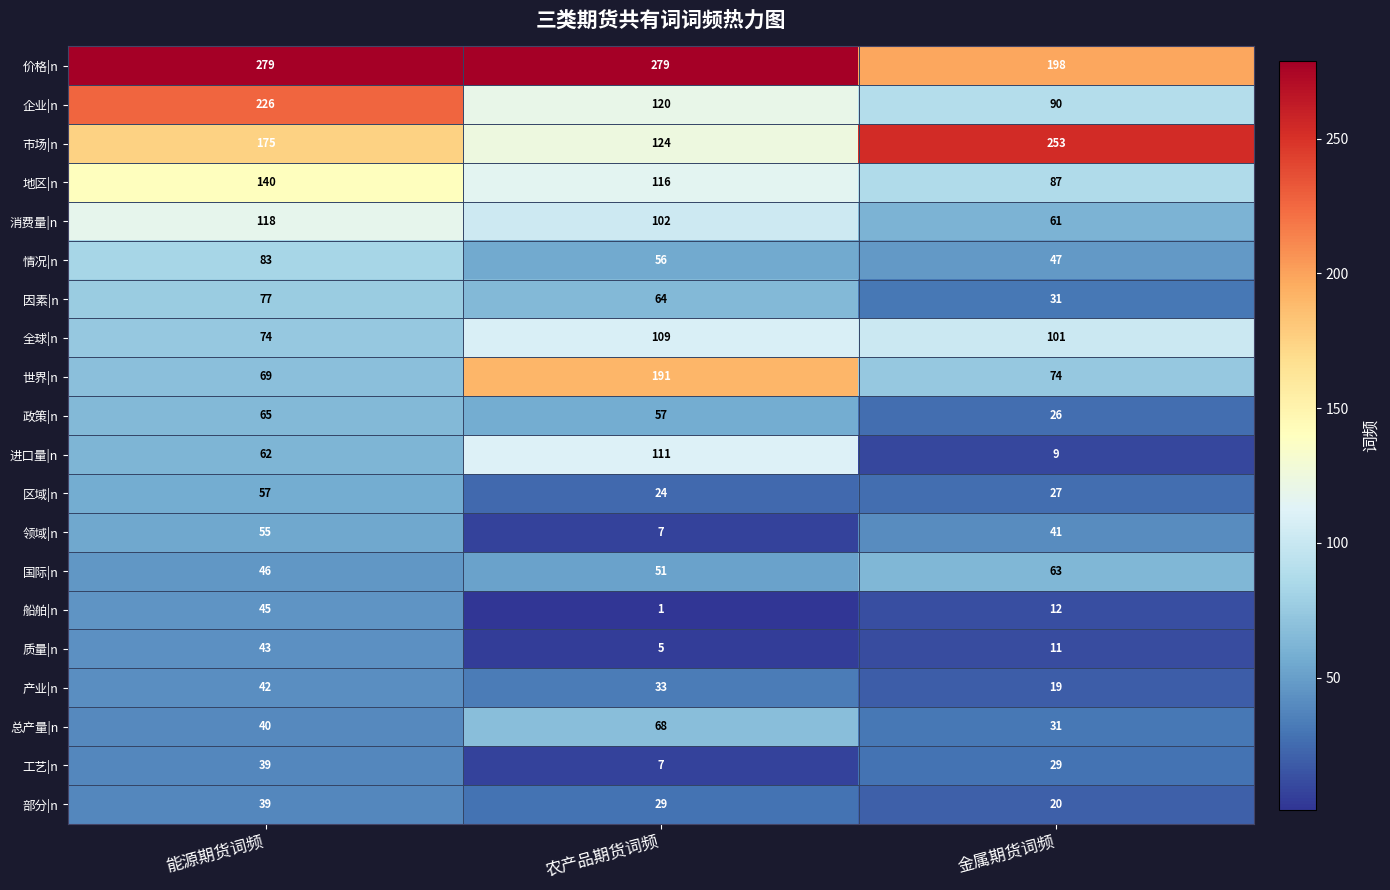

What is the average value of the 部分|n series?

29